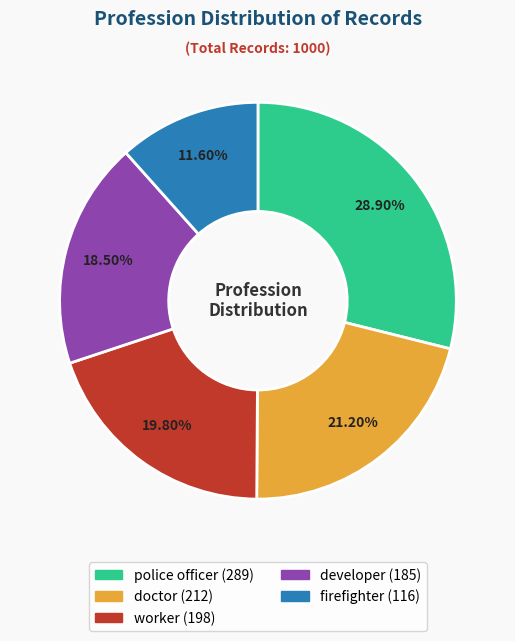

Count the number of slices in the pie.

5